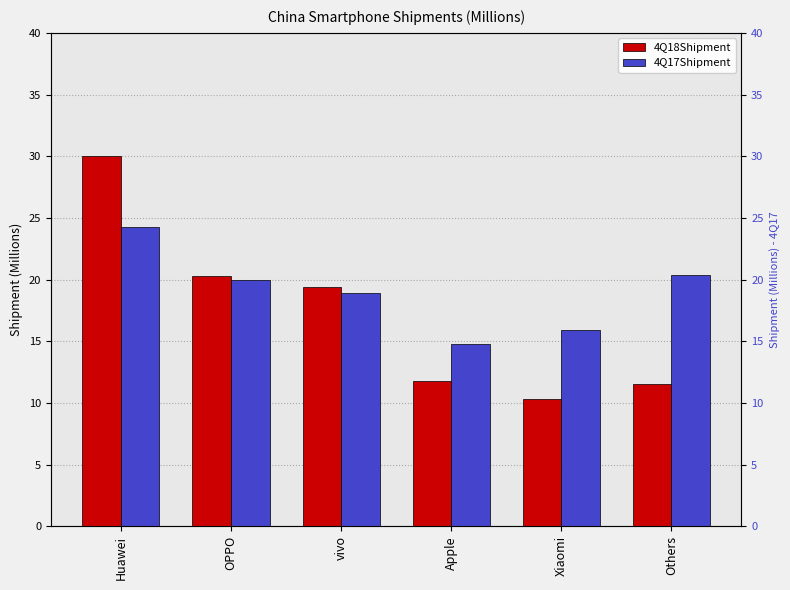

Reading left to right, list all the values displayed in this chart.

4Q18Shipment: Huawei=30.0	OPPO=20.3	vivo=19.4	Apple=11.8	Xiaomi=10.3	Others=11.5
4Q17Shipment: Huawei=24.3	OPPO=20.0	vivo=18.9	Apple=14.8	Xiaomi=15.9	Others=20.4